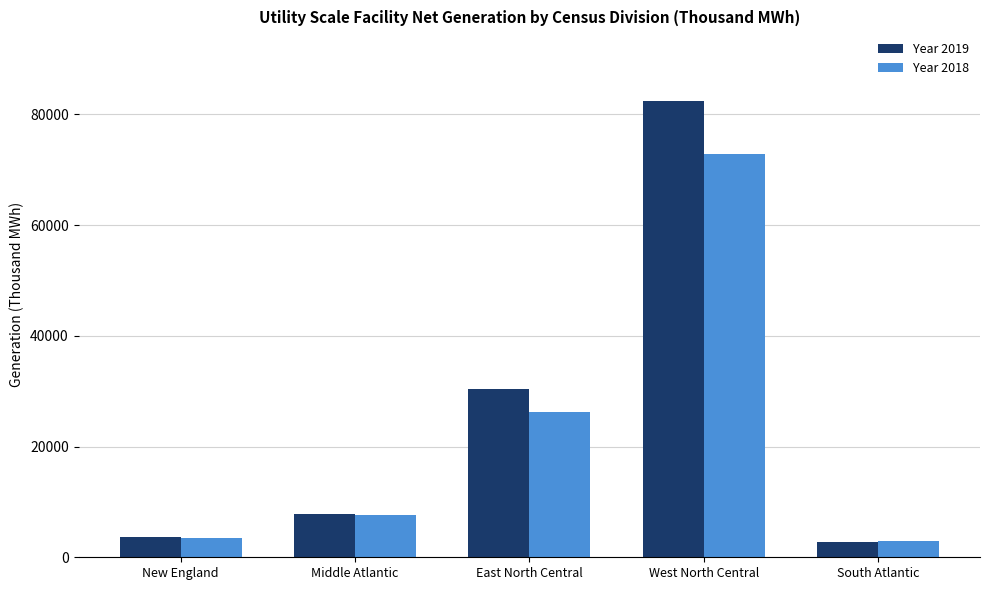

What is the difference between the second highest and minimum values in the Year 2019 series?

27742